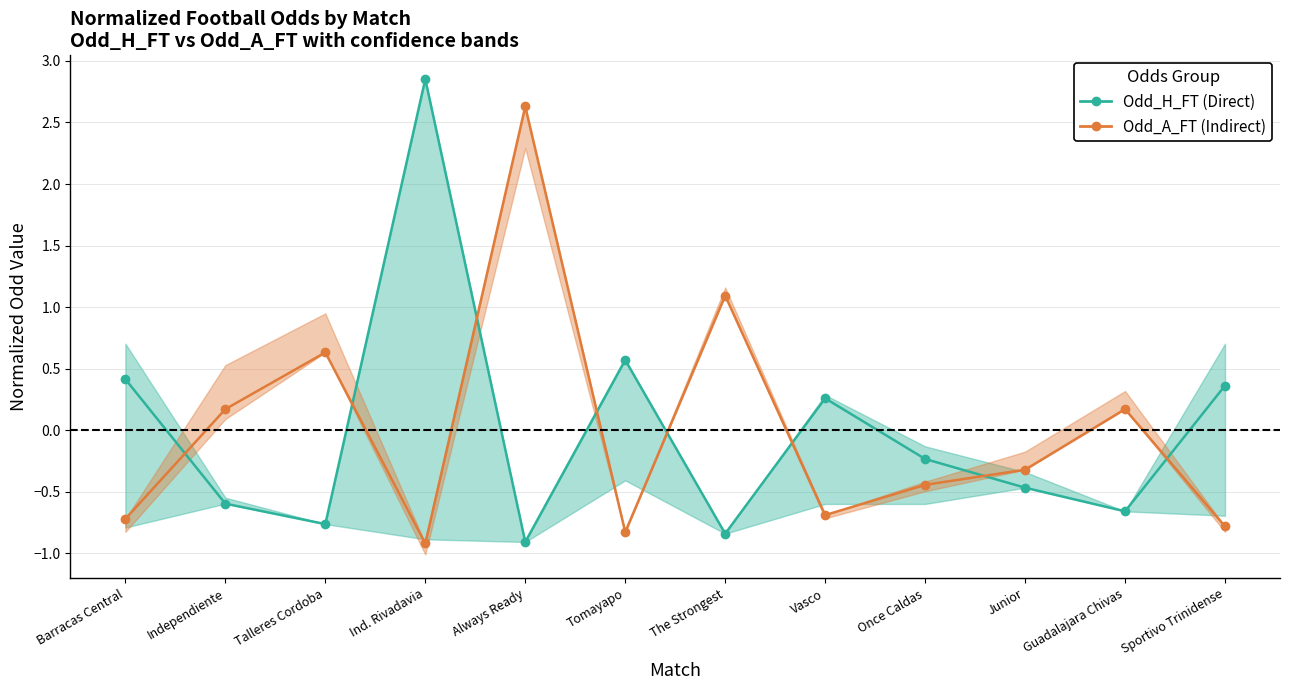

Which label corresponds to the largest value in the chart?

Ind. Rivadavia